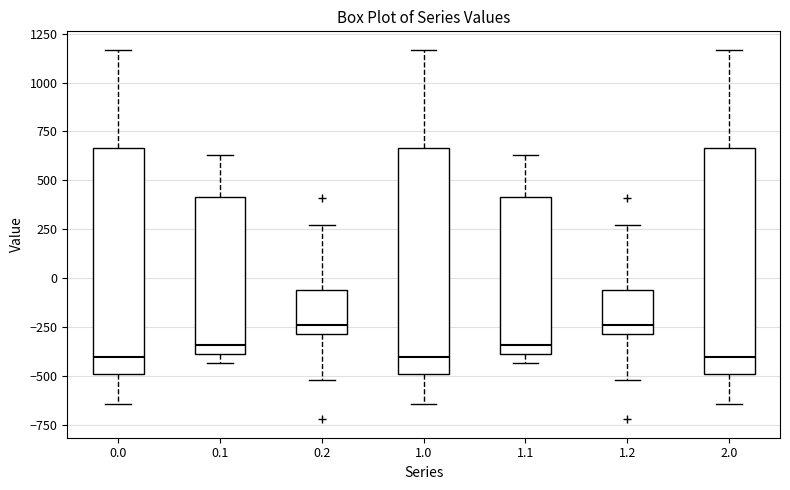

Reading left to right, read every box against the y-axis: the position of its median line, the range the box covers, and the ends of its whiskers. The values are not printed on the chart, so give them approximately, as read against the axis.

0.0: median -400, box -500 to 650, whiskers -650 to 1150
0.1: median -350, box -400 to 400, whiskers -450 to 650
0.2: median -250, box -300 to -50, whiskers -500 to 250
1.0: median -400, box -500 to 650, whiskers -650 to 1150
1.1: median -350, box -400 to 400, whiskers -450 to 650
1.2: median -250, box -300 to -50, whiskers -500 to 250
2.0: median -400, box -500 to 650, whiskers -650 to 1150